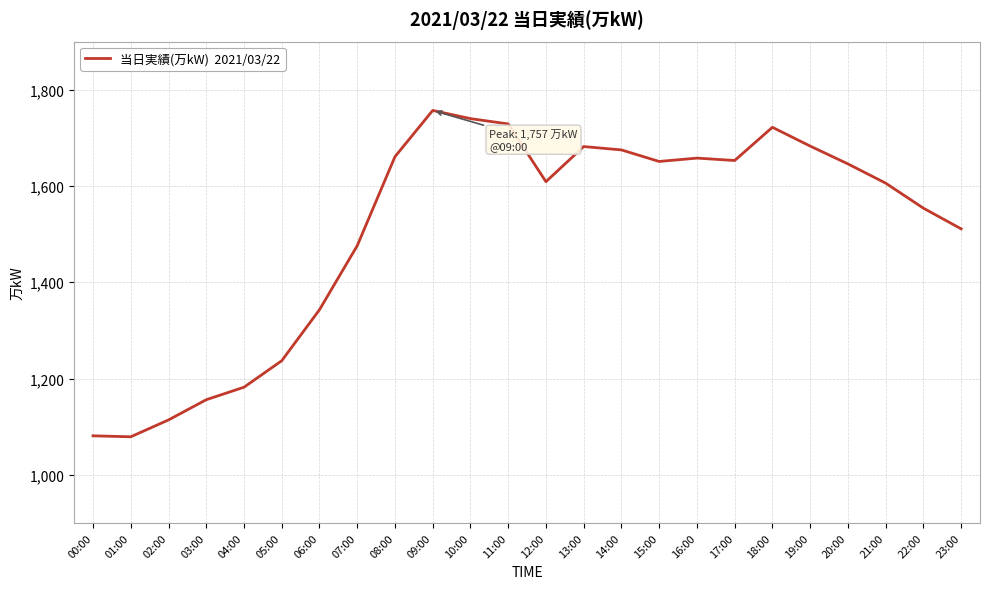

What is the difference between the values at 07:00 and 14:00?

199